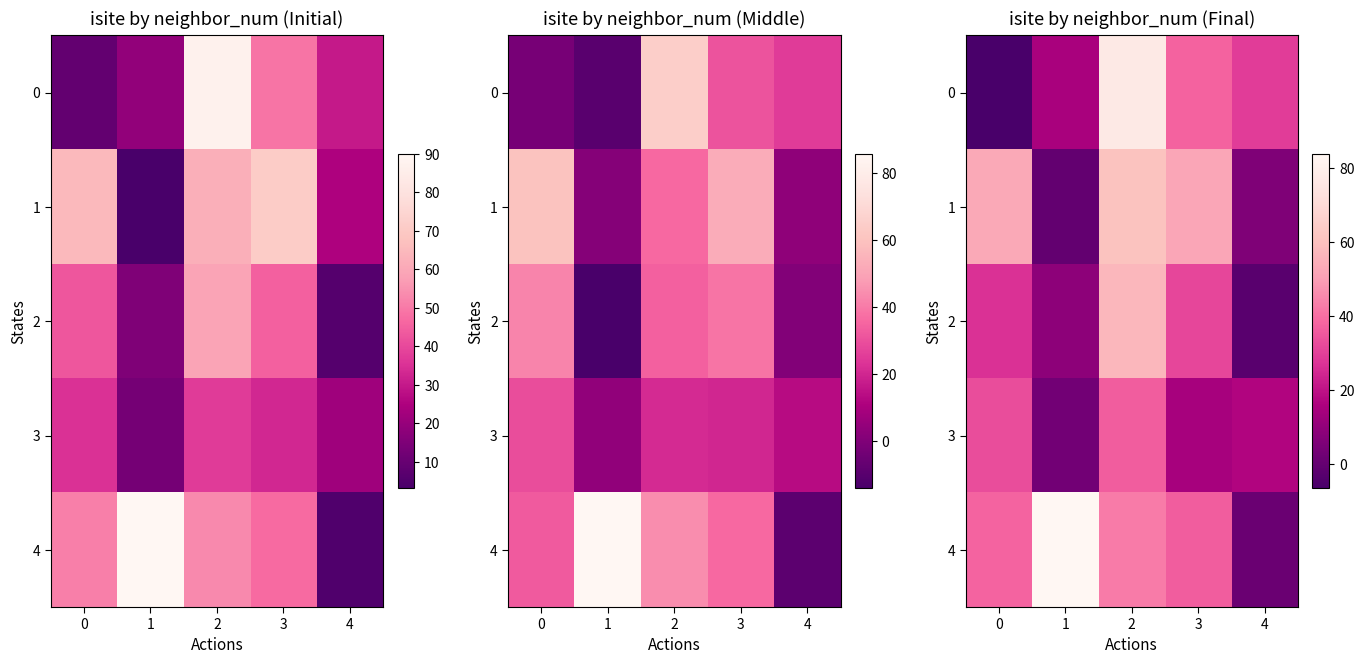

At which category is the sum across all series the highest?

2